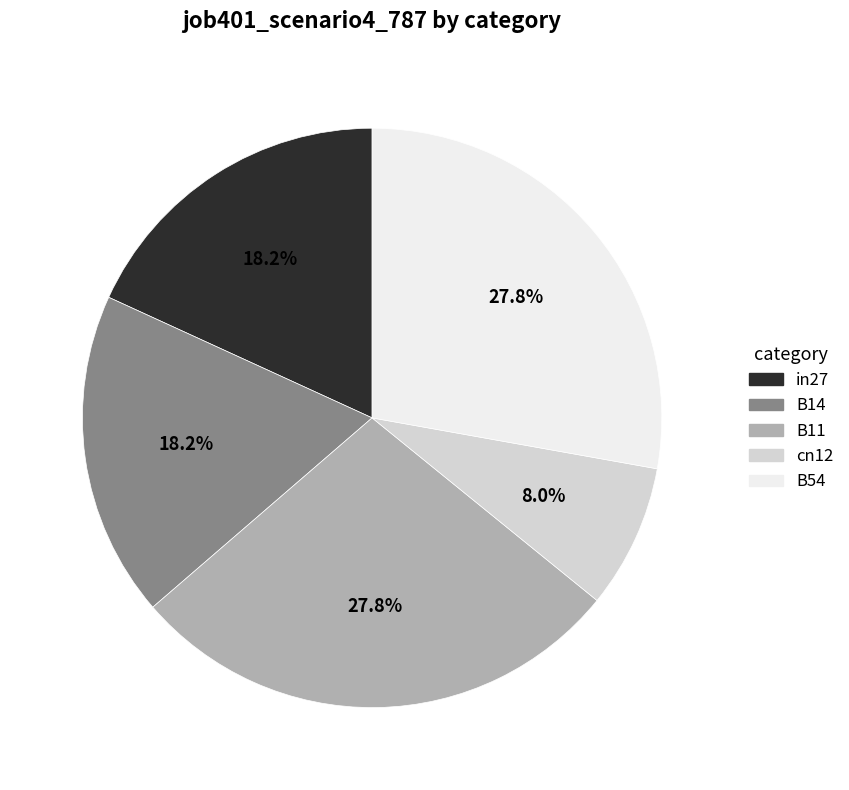

Is it true that in27 is 18% of the pie?

True